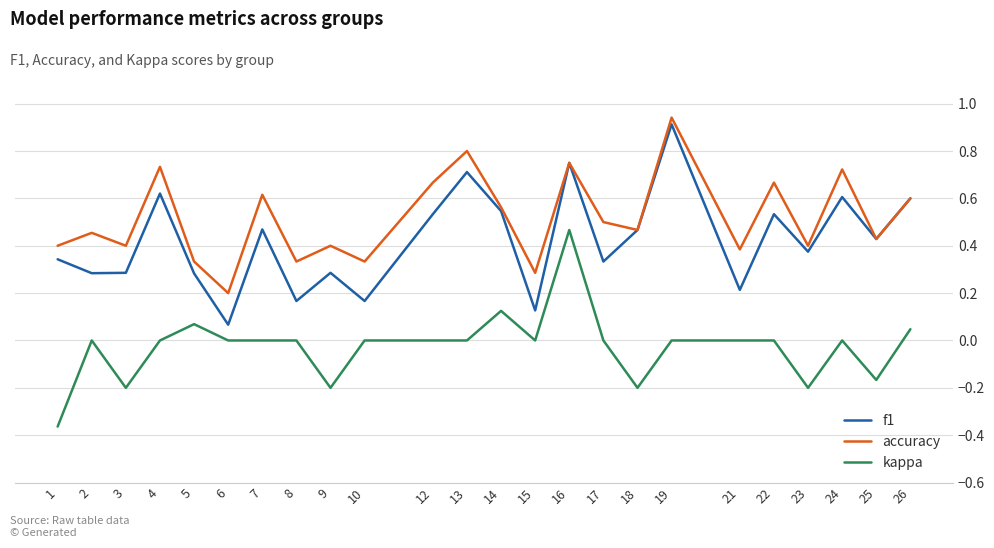

Which label corresponds to the smallest value in the chart?

1